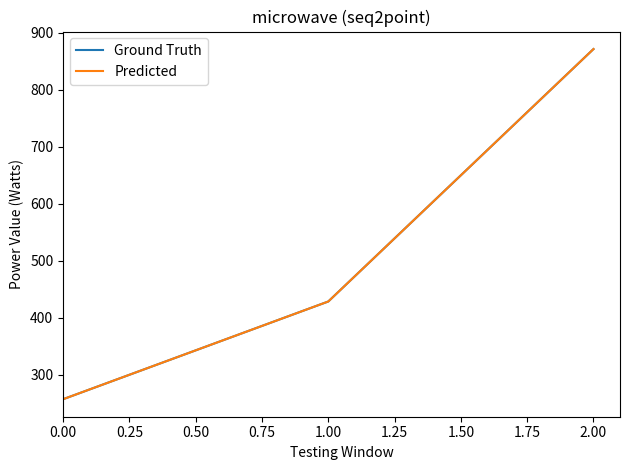

Is this an area chart (filled region under the line)?

No